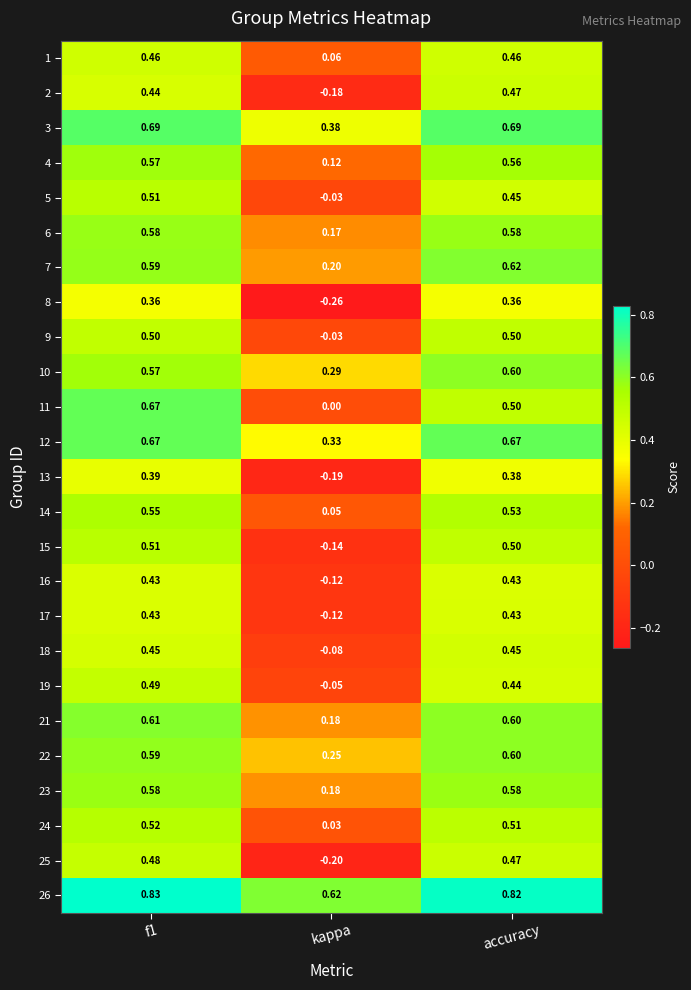

Which series has the largest total across all categories?

26